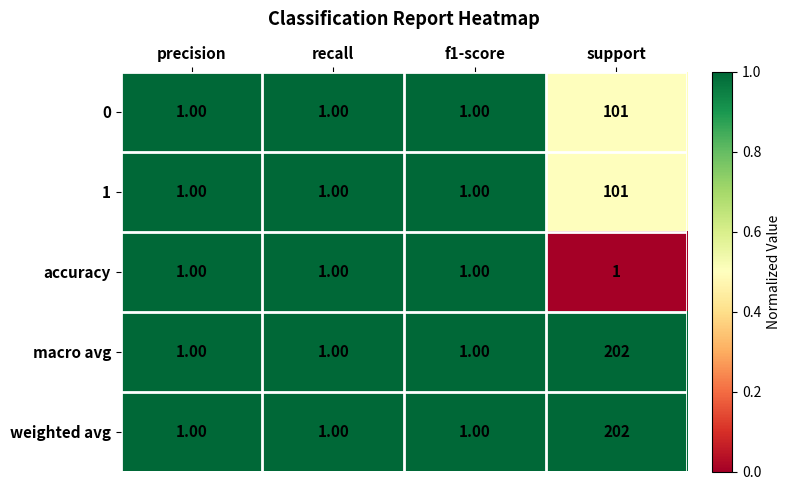

Which category has the highest value across all series?

support